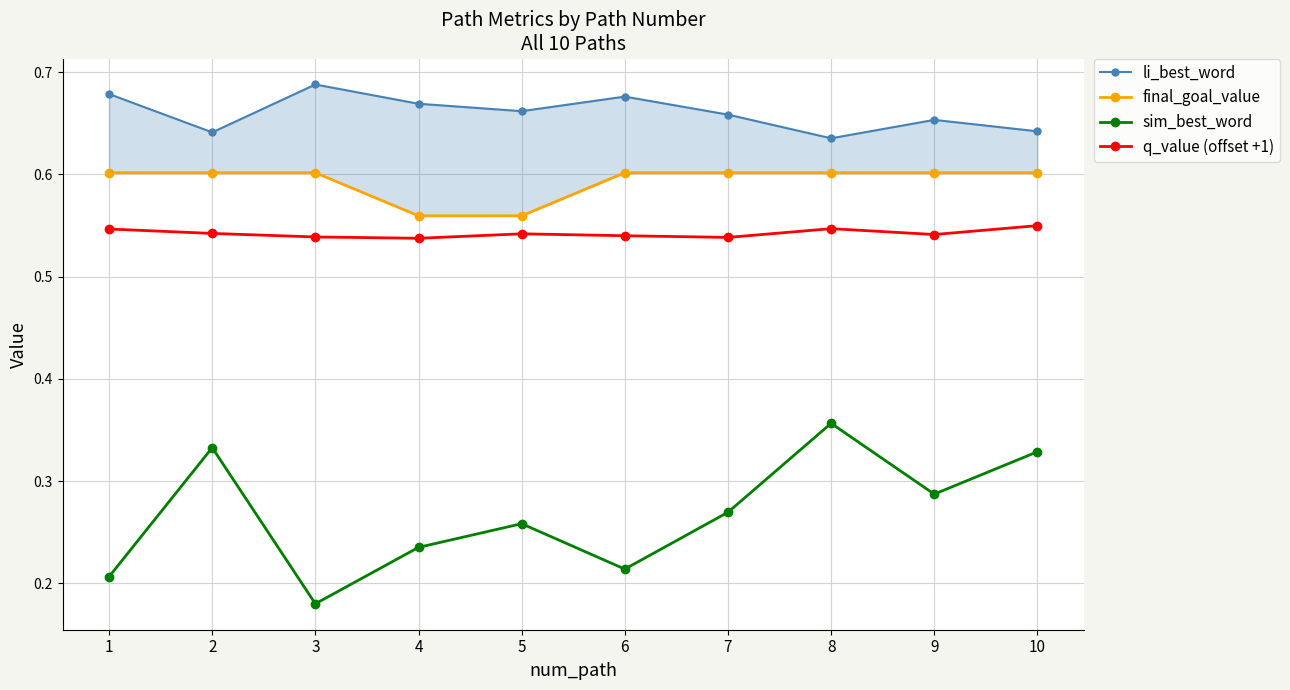

How many lines are shown in the chart?

4